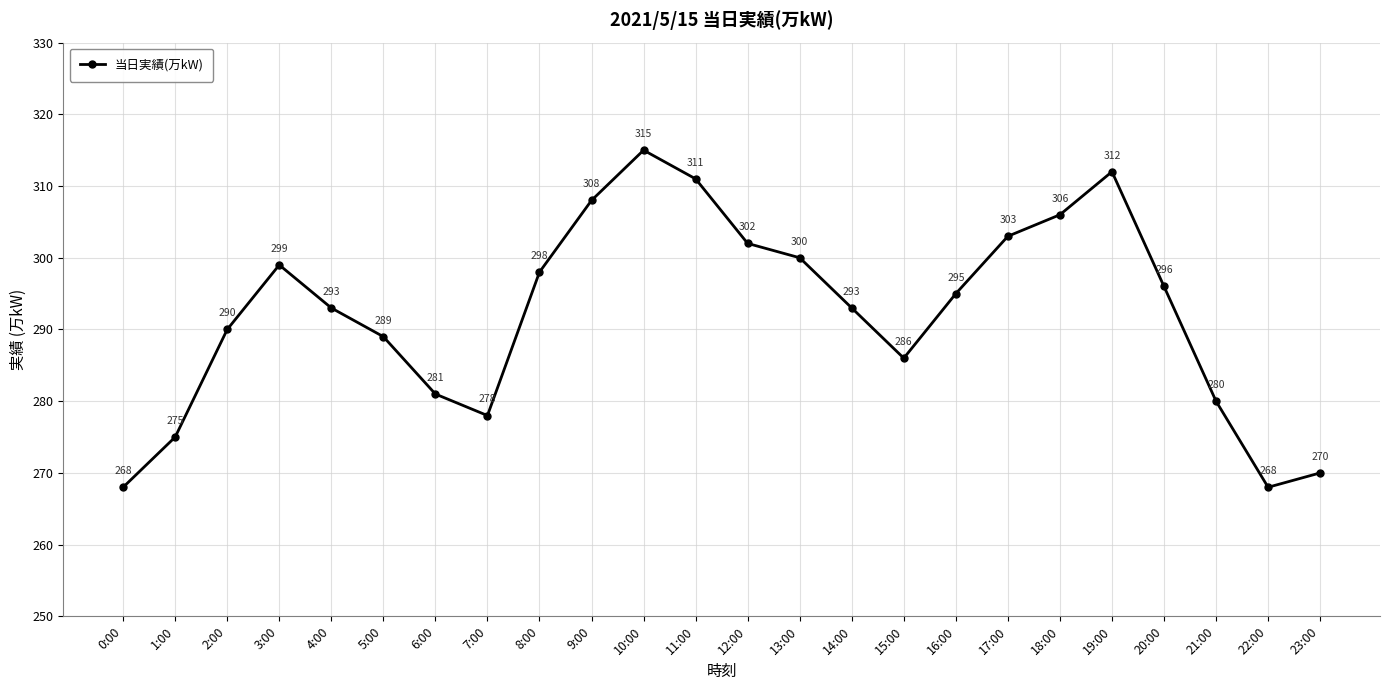

What is the difference between the values at 4:00 and 22:00?

25